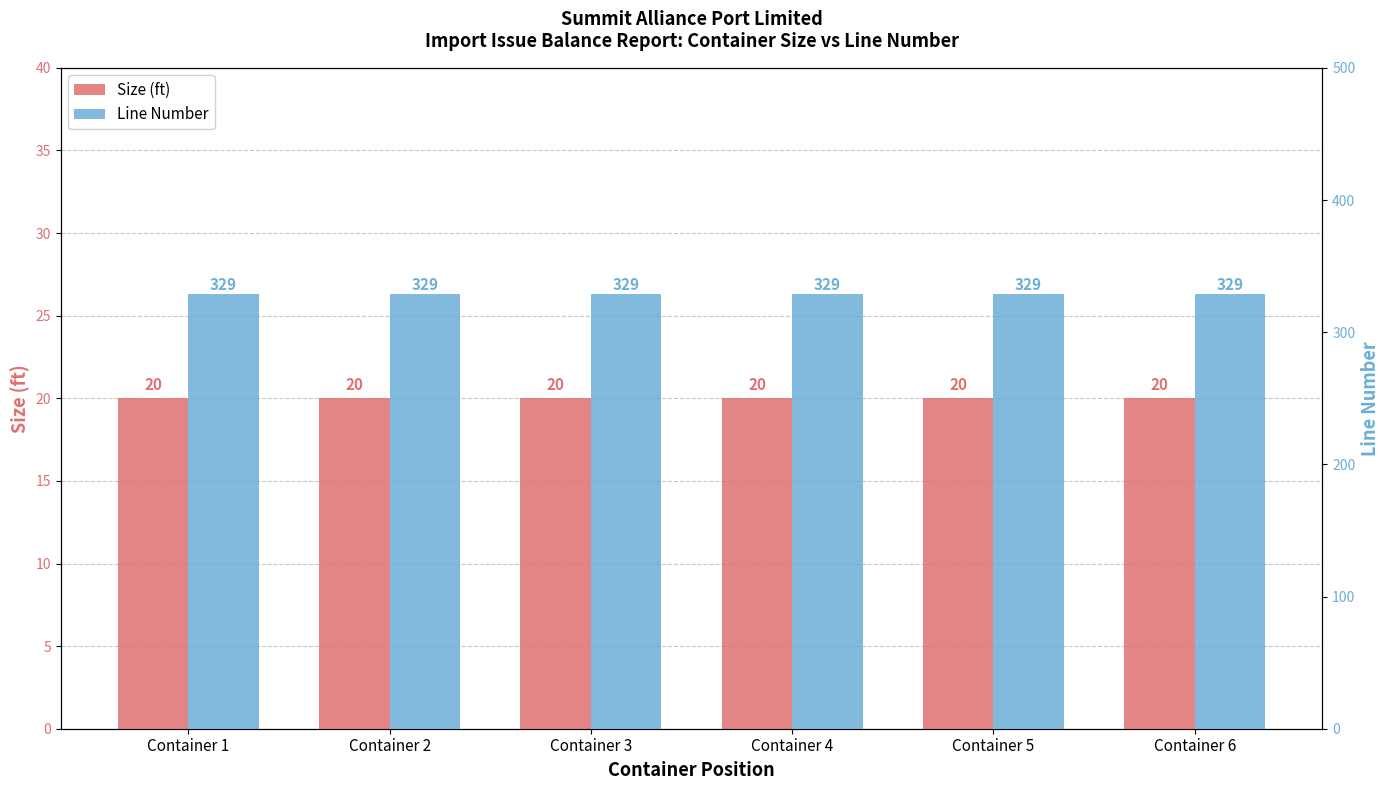

Reading left to right, what are all the values shown in this chart?

Size (ft): 20	20	20	20	20	20
Line Number: 329	329	329	329	329	329